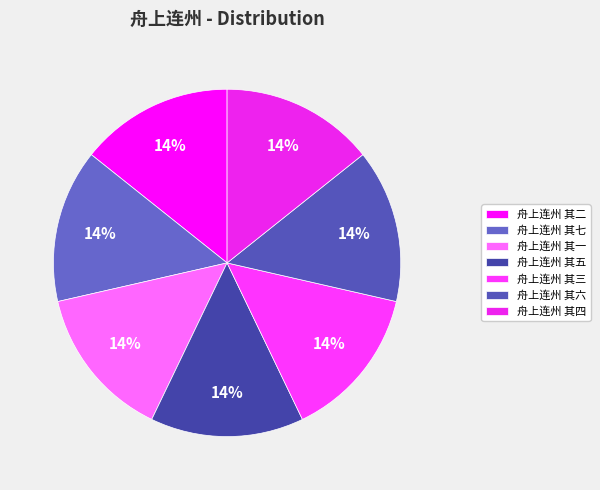

To the nearest percent, what percentage of the pie is 舟上连州 其五?

14%